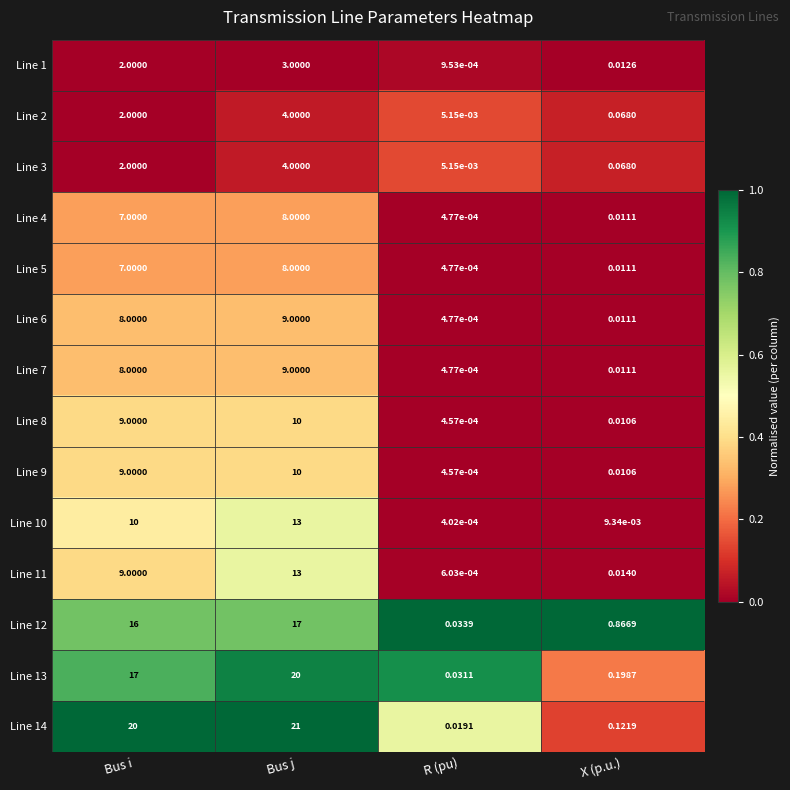

At which category is the sum across all series the highest?

Bus j